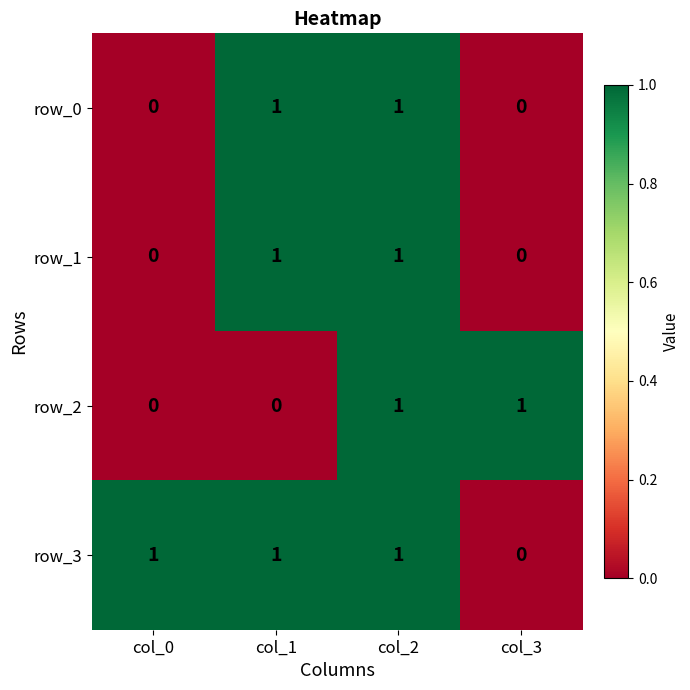

How many data points in row_2 are less than 1?

2